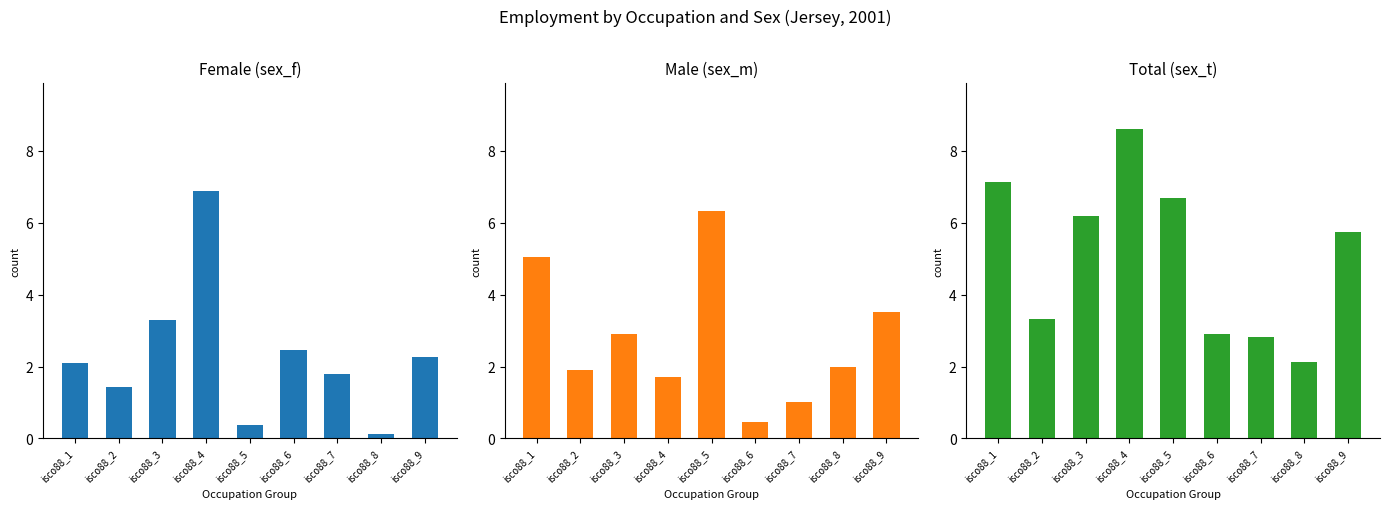

What are all the series names shown in the legend?

Female (sex_f), Male (sex_m), Total (sex_t)